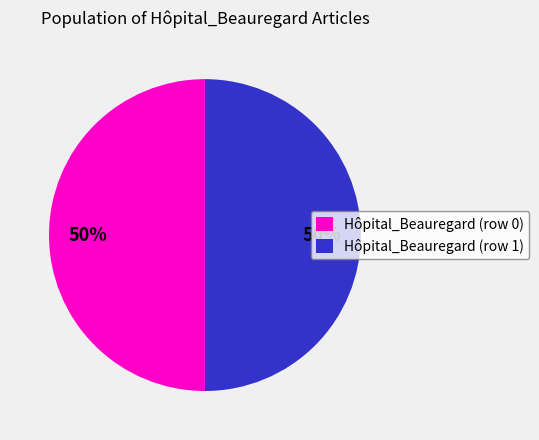

How many segments does this pie chart have?

2